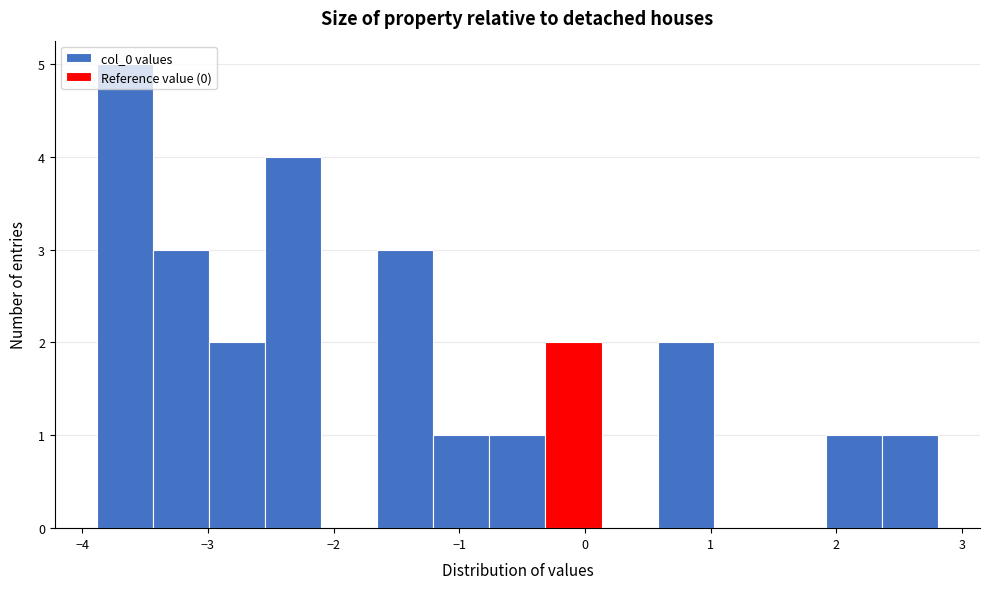

Reading left to right, list every bar in this chart as the range it spans on the x-axis followed by its height. Neither the bar edges nor the heights are printed on the chart, so give them approximately, as read against the axes.

-3.9 to -3.4: 5
-3.4 to -3.0: 3
-3.0 to -2.5: 2
-2.5 to -2.1: 4
-2.1 to -1.7: 0
-1.7 to -1.2: 3
-1.2 to -0.8: 1
-0.8 to -0.3: 1
-0.3 to 0.1: 2
0.1 to 0.6: 0
0.6 to 1.0: 2
1.0 to 1.5: 0
1.5 to 1.9: 0
1.9 to 2.4: 1
2.4 to 2.8: 1